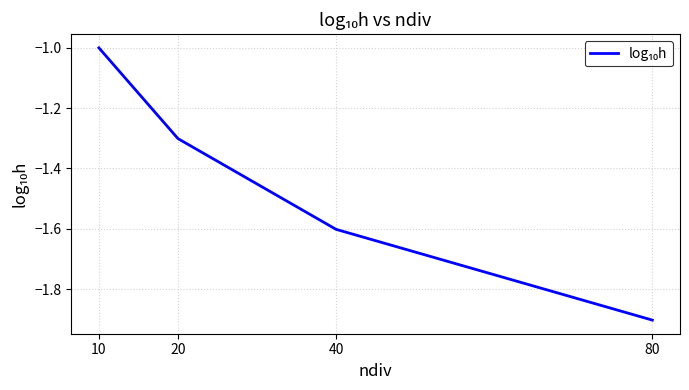

What is the minimum value shown in the chart?

-1.9